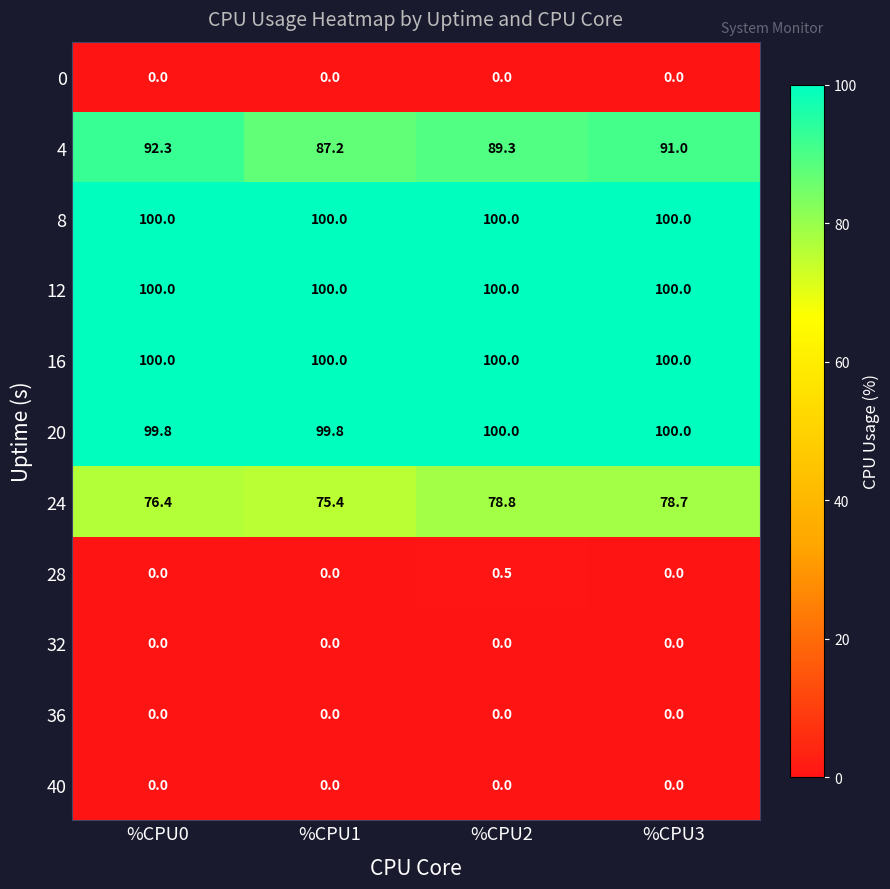

True or false: 28 has a value of 0.5 at %CPU2.

True